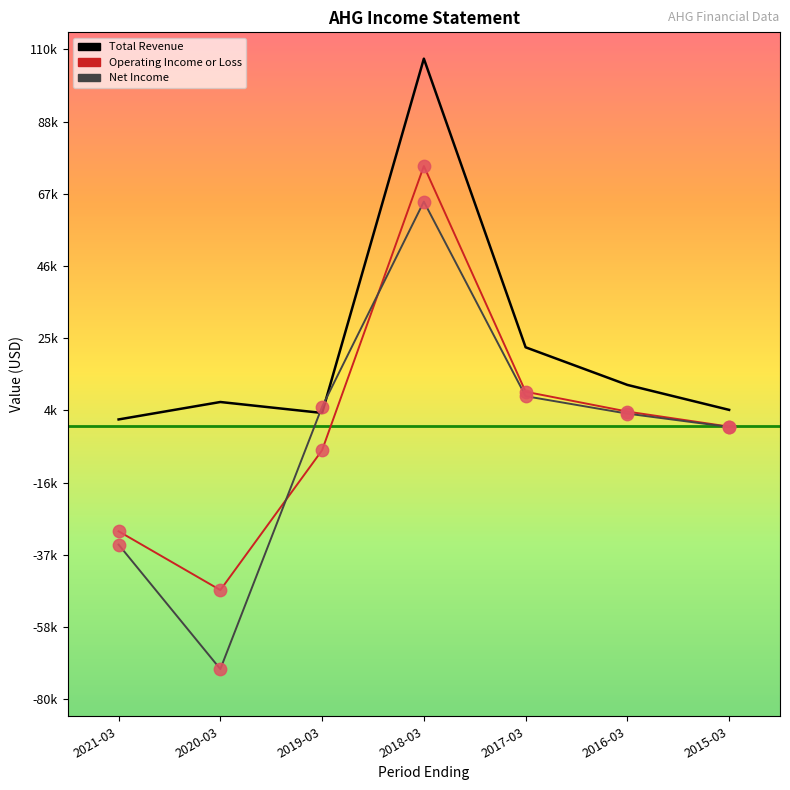

What are all the series names shown in the legend?

Total Revenue, Operating Income or Loss, Net Income